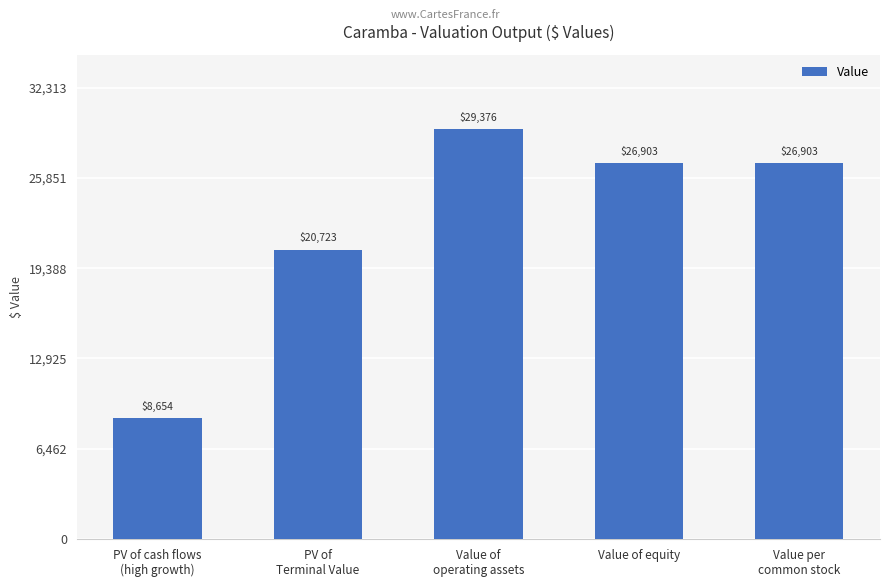

What is the smallest value displayed?

8653.8